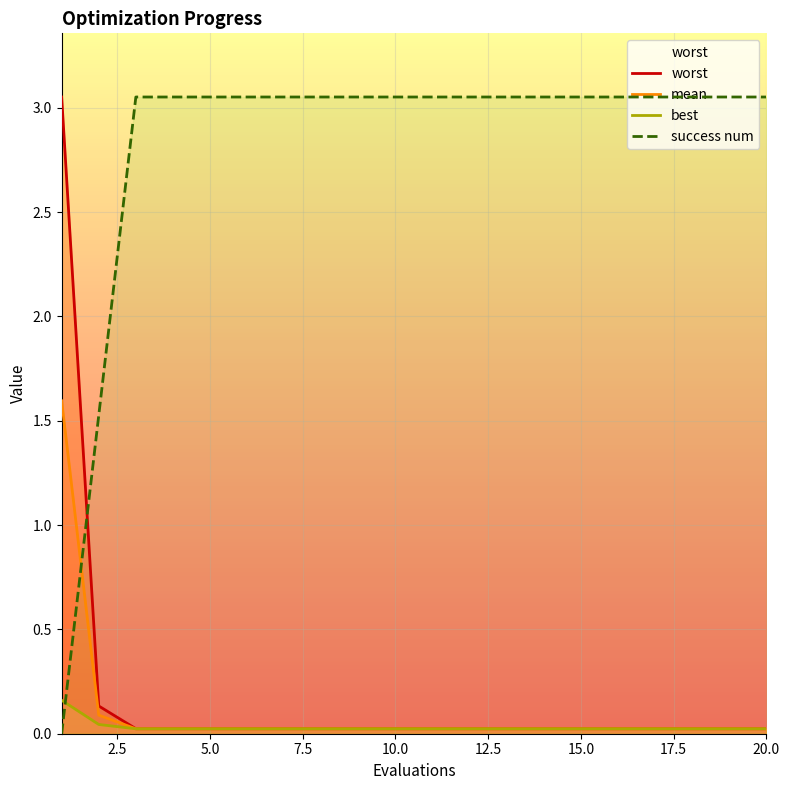

The value of mean at 5.0 is 0.0. True or false?

True